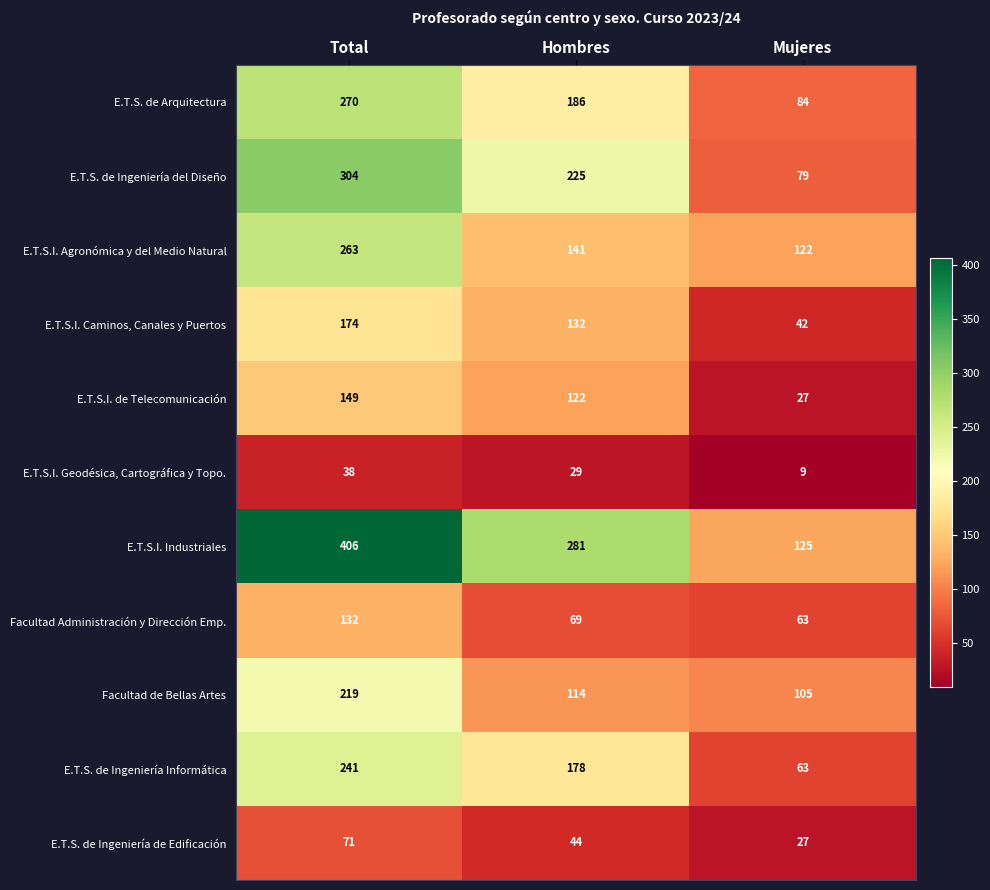

Is it true that E.T.S.I. Caminos, Canales y Puertos equals 42 at Mujeres?

True